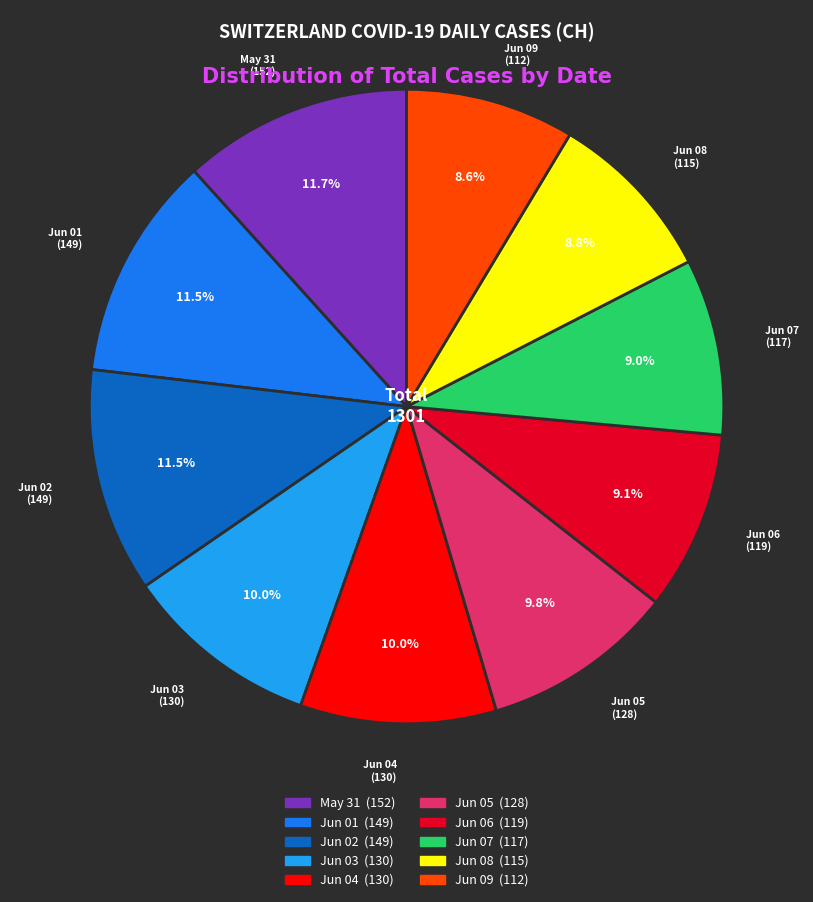

Does any single category account for the majority?

No